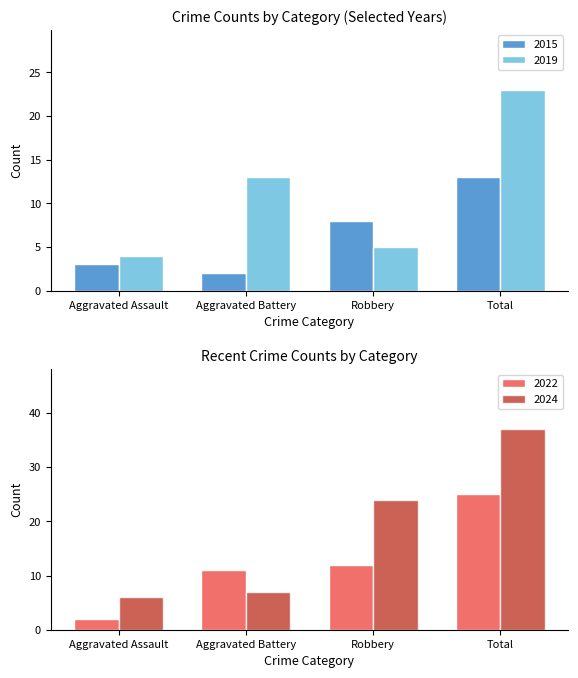

What is the lowest value of the 2022 series?

2